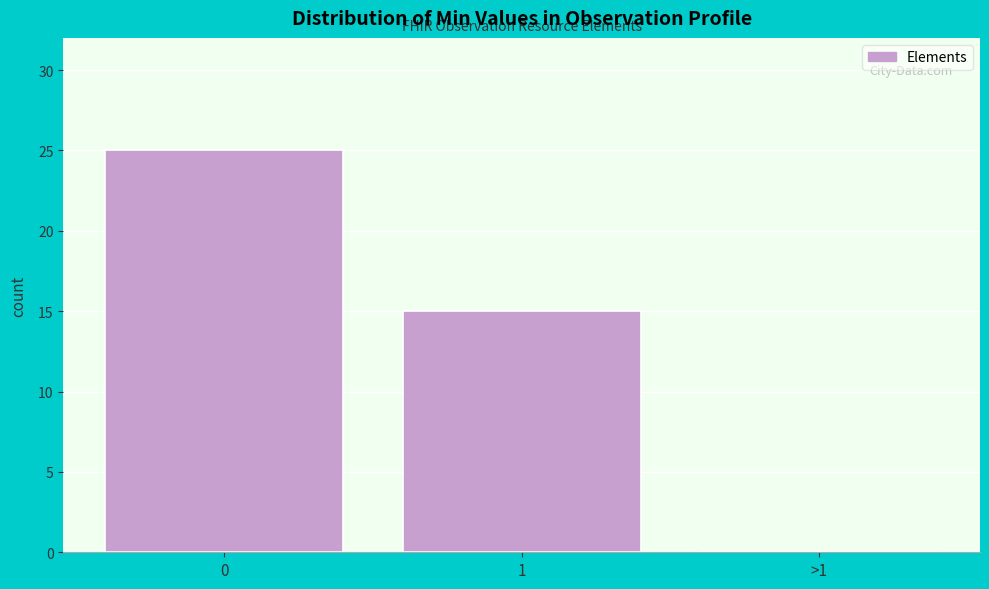

Reading right to left, what are all the values shown in this chart?

>1=0	1=15	0=25